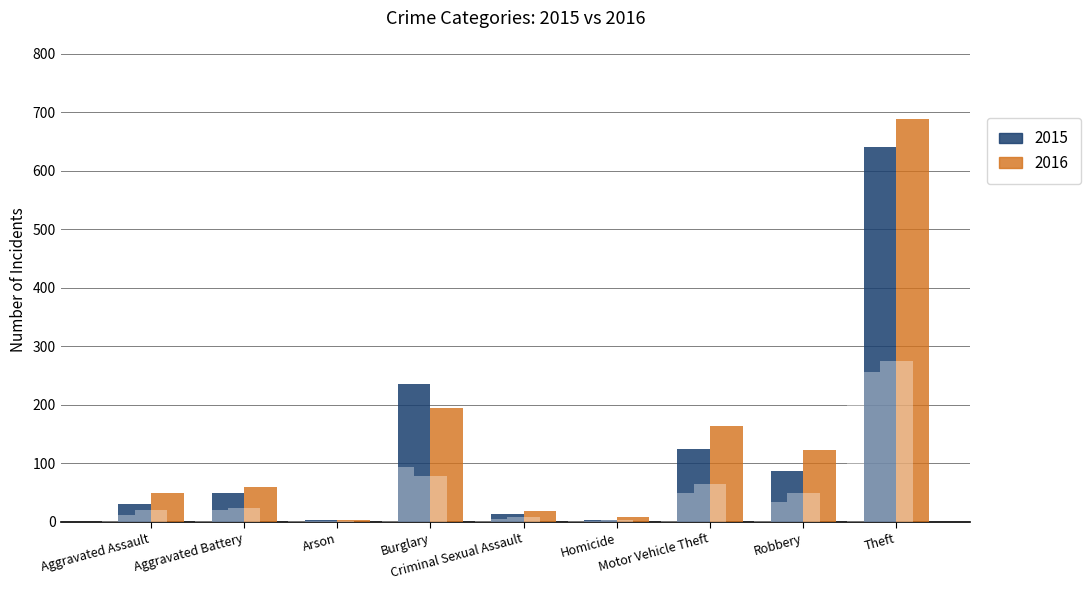

What is the average value of the 2015 series?

132